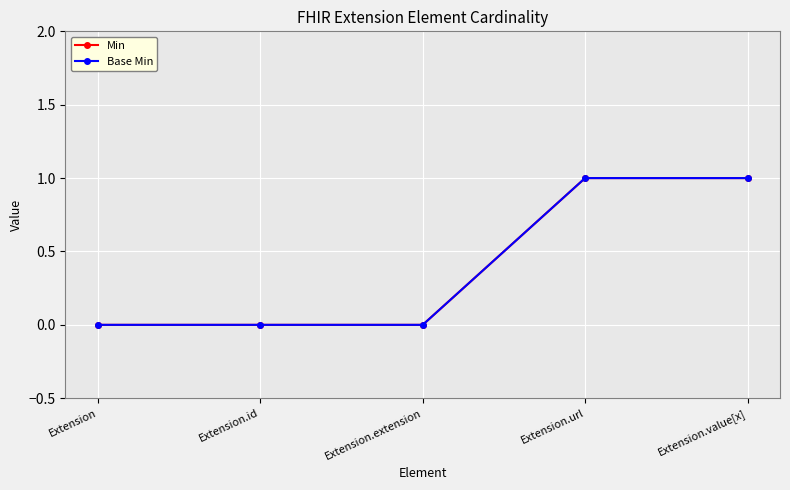

What is the value of the Min point at the 4th from the left?

1